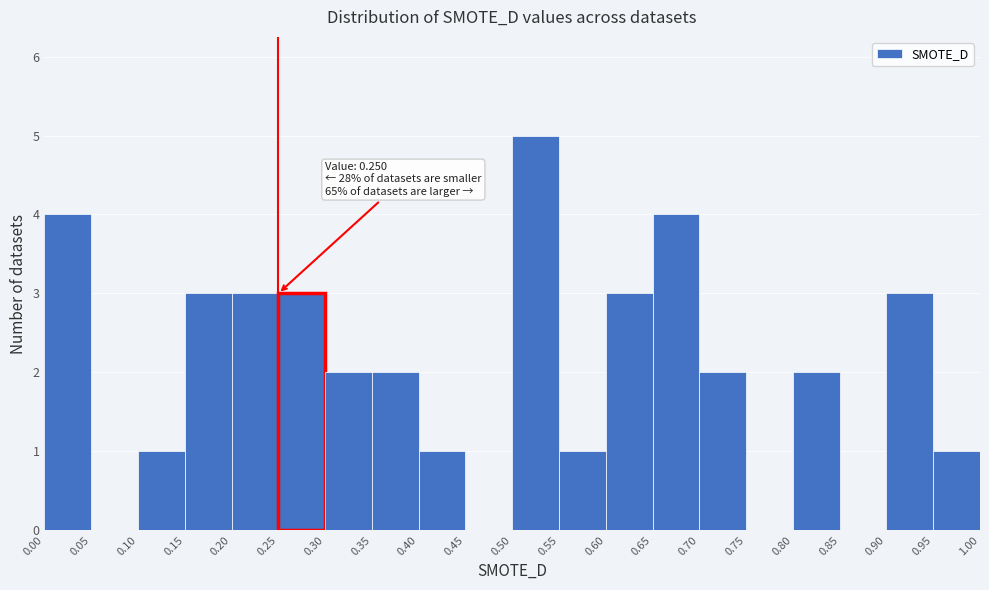

Which range on the x-axis has the tallest bar?

0.50 to 0.55